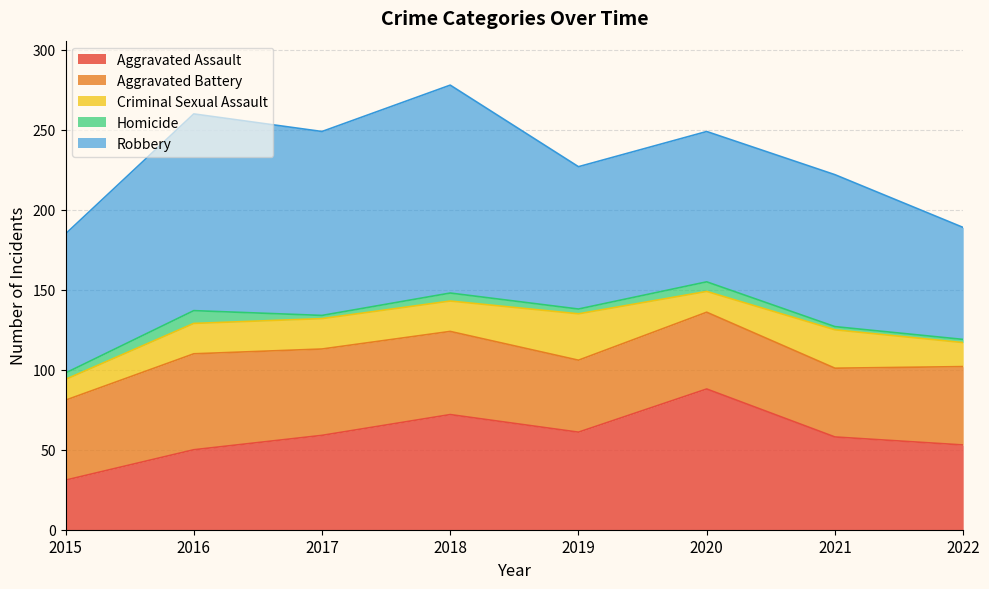

How many data points does each series have?

8